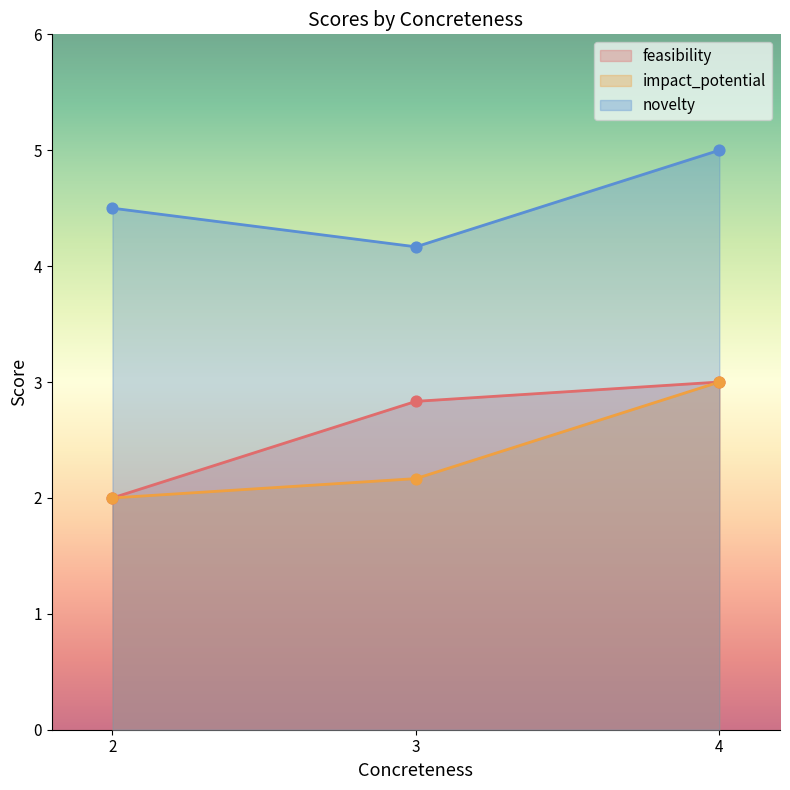

At which category is the sum across all series the highest?

4